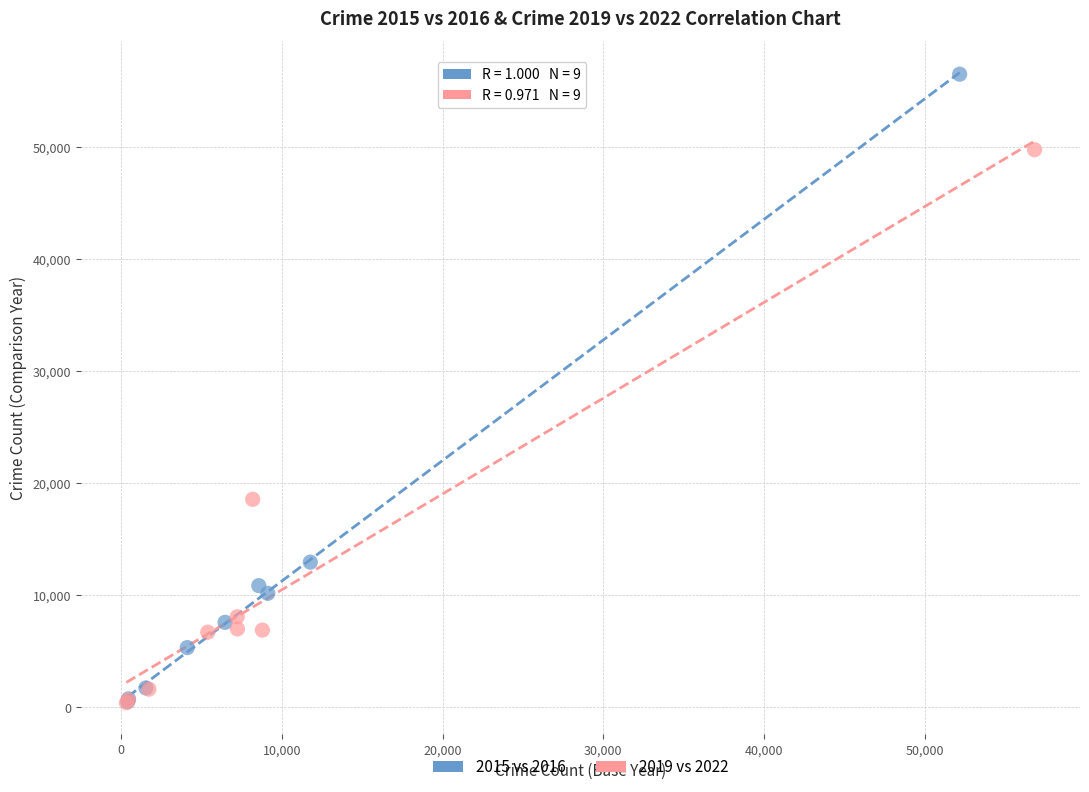

Which series has the widest spread of Y values?

2015 vs 2016